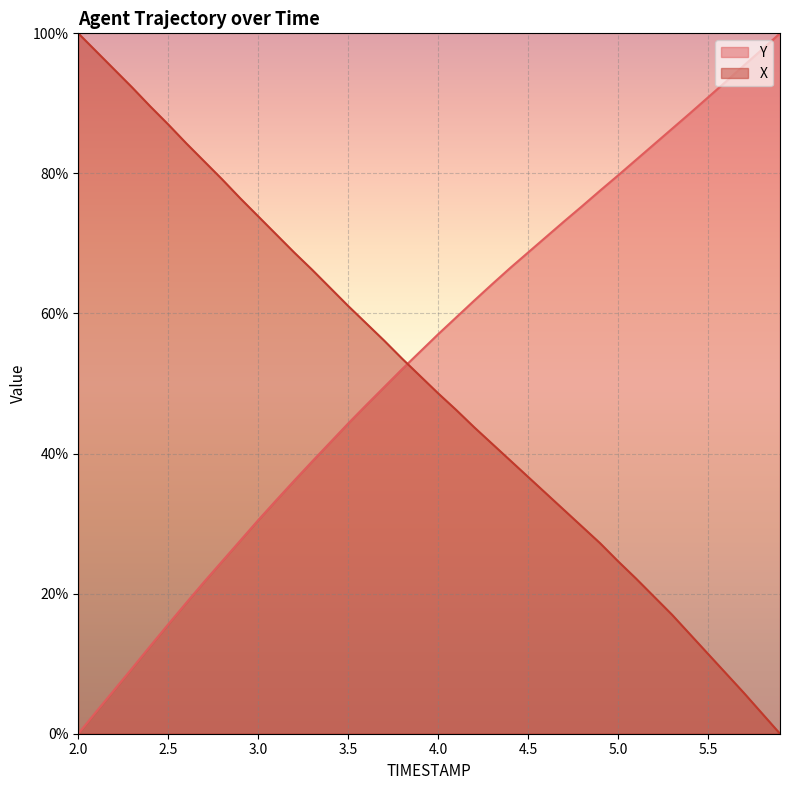

Reading left to right, what are all the values shown in this chart?

Y: 0.0	3.2	6.3	9.4	12.5	15.6	18.7	21.7	24.6	27.6	30.5	33.3	36.1	38.9	41.6	44.3	46.9	49.5	52.1	54.5	57.0	59.4	61.8	64.2	66.5	68.7	70.9	73.1	75.3	77.5	79.7	81.9	84.2	86.4	88.6	90.9	93.1	95.4	97.7	100.0
X: 100.0	97.4	94.8	92.3	89.6	87.0	84.3	81.7	79.1	76.5	73.9	71.3	68.7	66.2	63.7	61.1	58.6	56.1	53.5	51.1	48.6	46.2	43.8	41.4	39.0	36.7	34.3	31.9	29.6	27.2	24.6	22.2	19.6	17.0	14.2	11.4	8.6	5.8	2.9	0.0